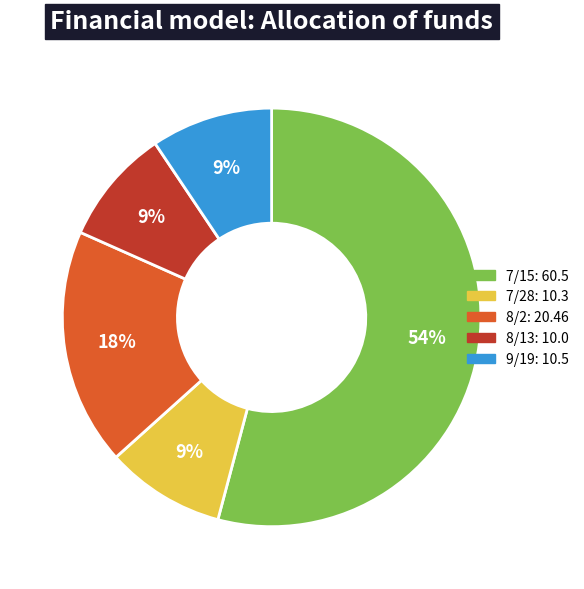

Is 8/13 the majority of the pie?

No